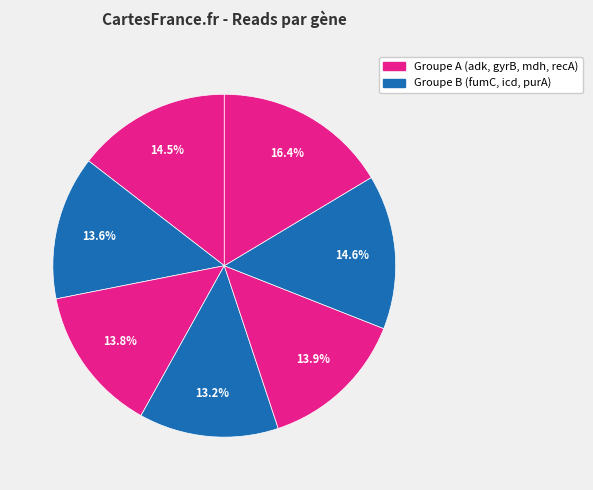

How many segments does this pie chart have?

7